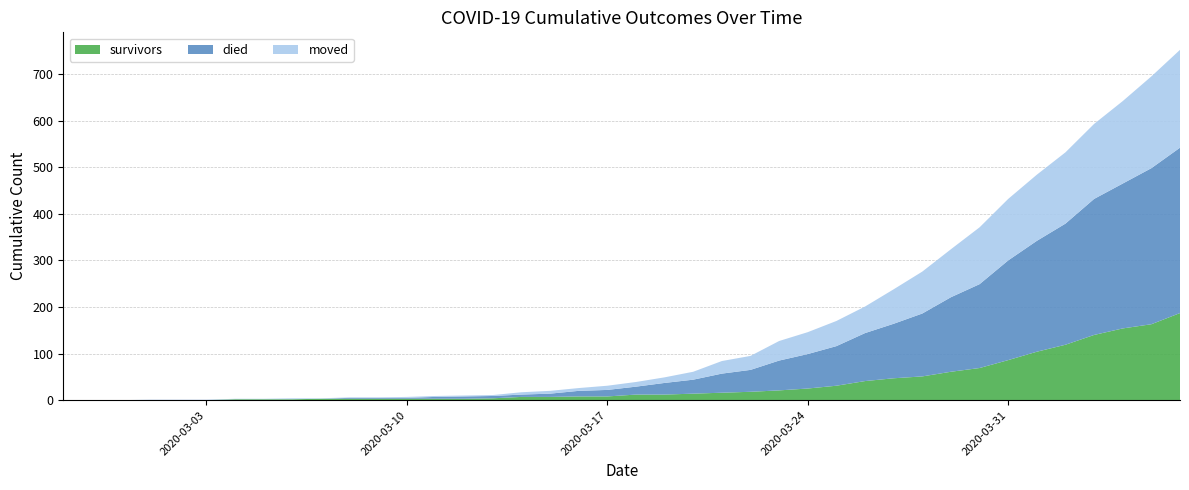

Reading right to left, what are all the values shown in this chart?

survivors: 187	163	154	140	119	104	86	69	61	51	47	41	31	25	21	18	16	14	12	12	8	8	7	7	4	3	3	3	3	3	3	2	2	2	0	0	0	0	0	0
died: 355	335	311	292	260	238	214	180	160	135	117	103	85	74	64	47	41	30	25	17	14	12	7	5	5	5	4	2	2	2	0	0	0	0	0	0	0	0	0	0
moved: 210	197	177	161	153	142	132	122	103	90	74	57	54	47	42	30	27	17	12	10	9	6	6	5	2	2	2	2	1	1	1	2	1	1	1	1	1	0	0	0